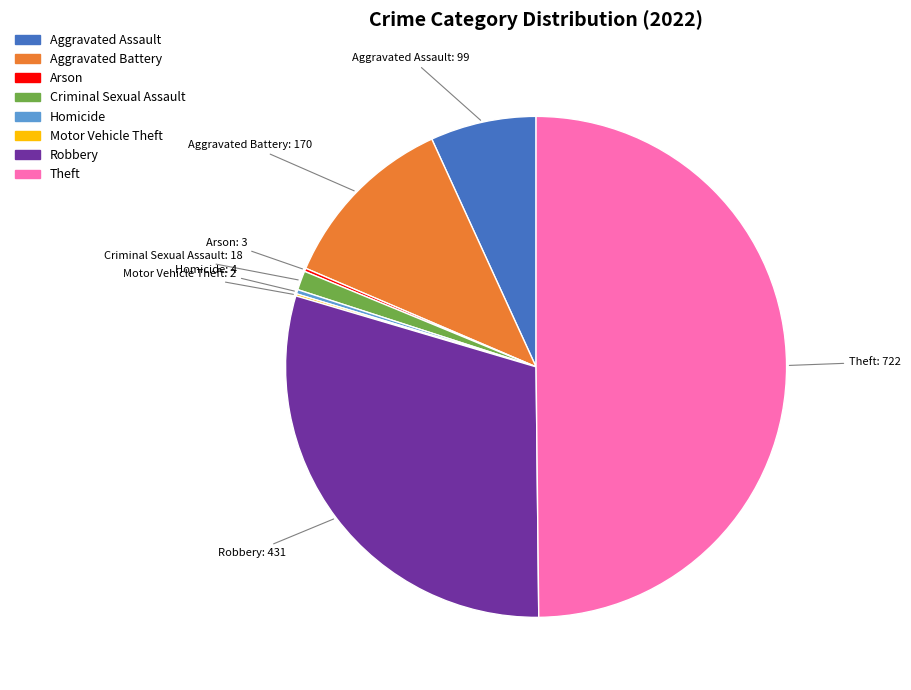

Combined, do Robbery and Aggravated Assault account for over 50%?

No